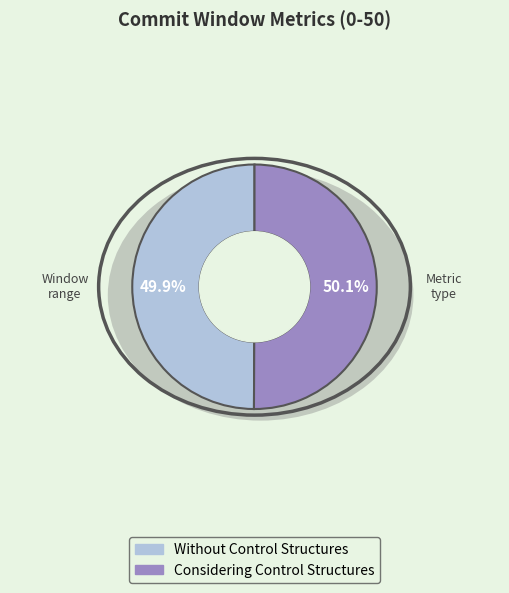

Which slice represents more than half of the pie?

Considering Control Structures